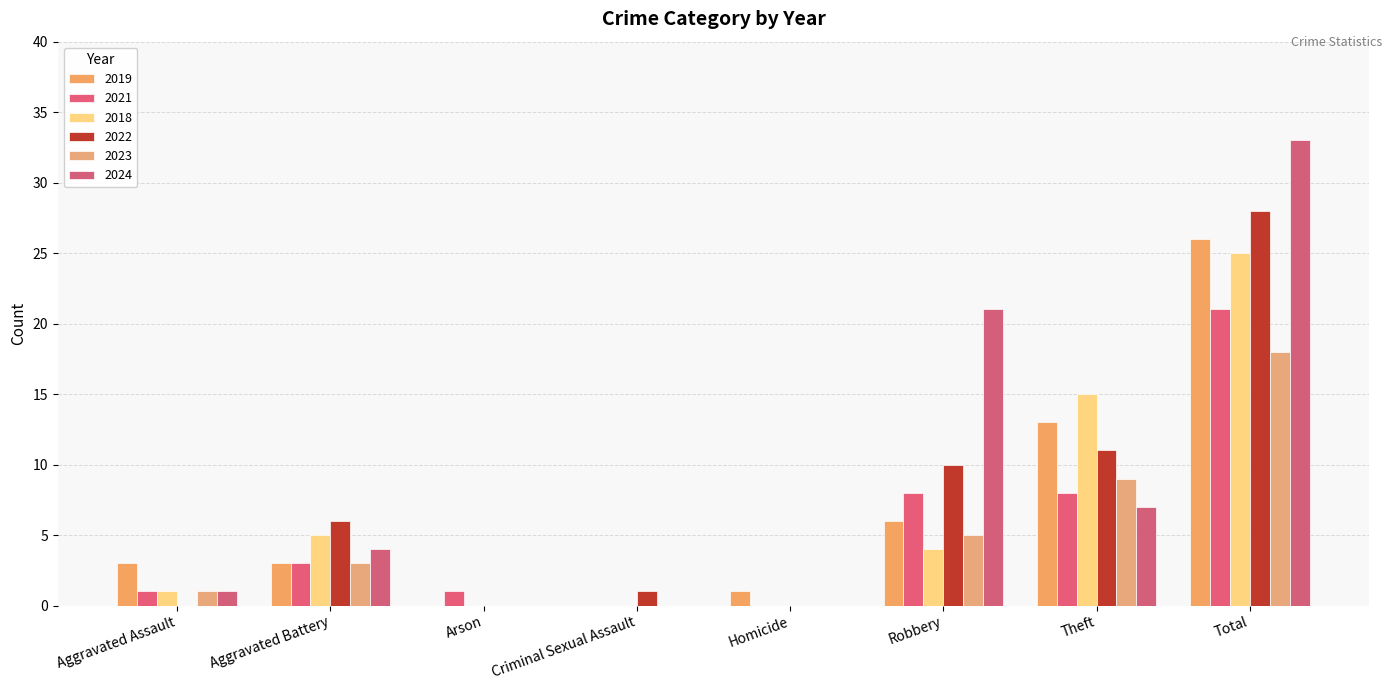

What is the average value of the 2022 series?

7